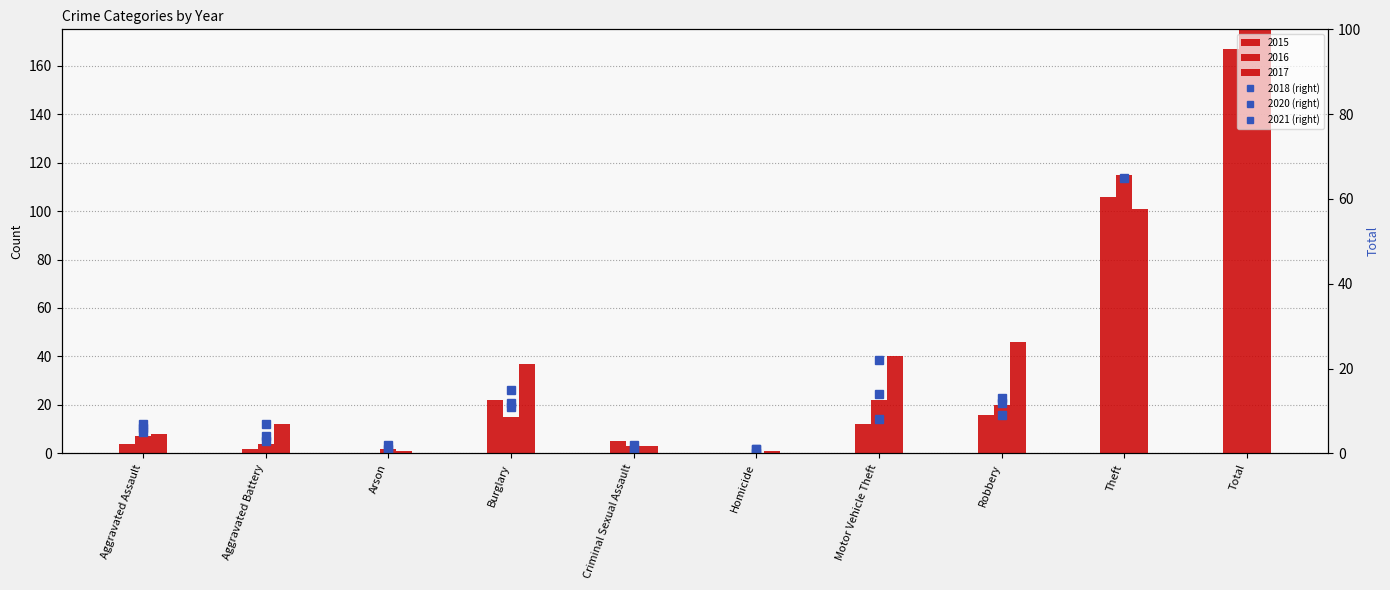

What is the maximum value for 2021 (right)?

105